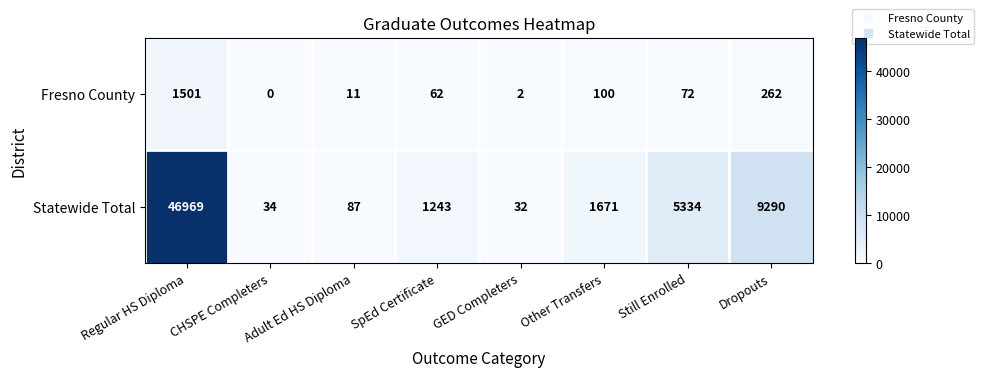

Where is Statewide Total nearest to the value 23500?

Dropouts